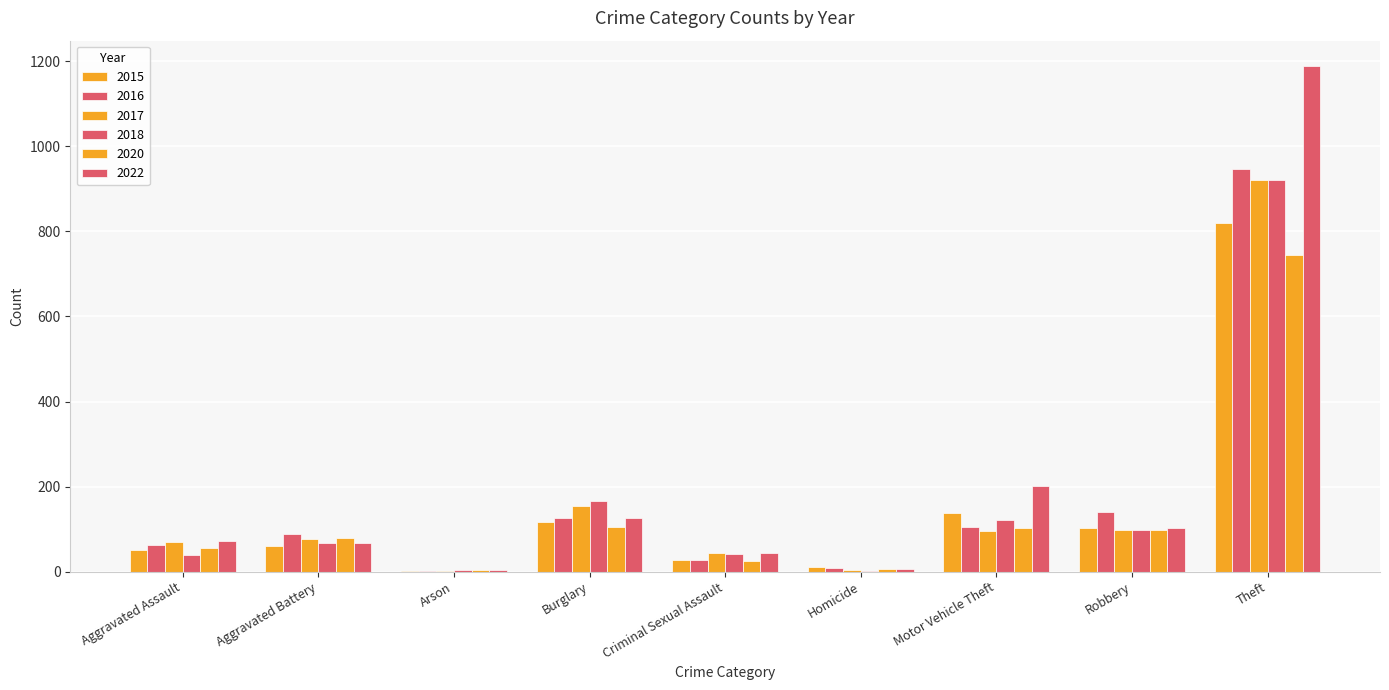

The 2020 series shows 55 at Aggravated Assault. True or false?

True